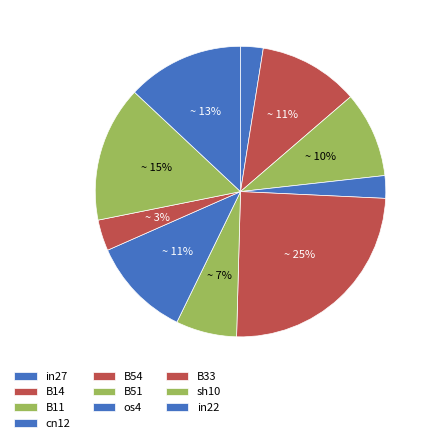

How many slices are in this pie chart?

10